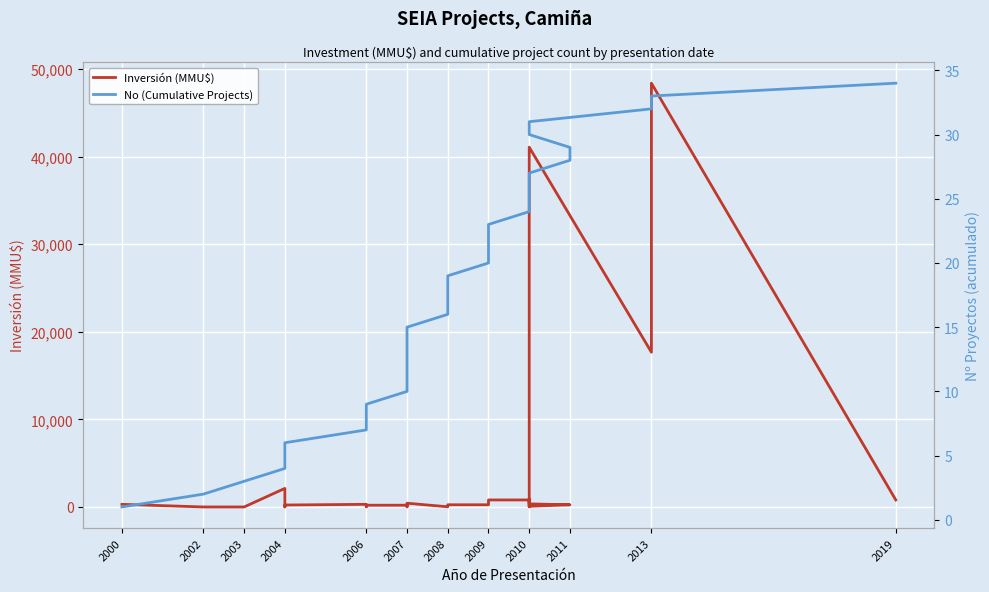

At which label does Inversión (MMU$) reach its minimum?

2002